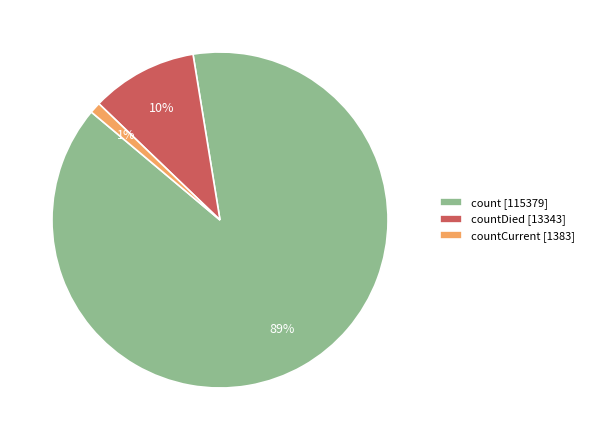

To the nearest percent, what percentage of the pie is countDied [13343]?

10%